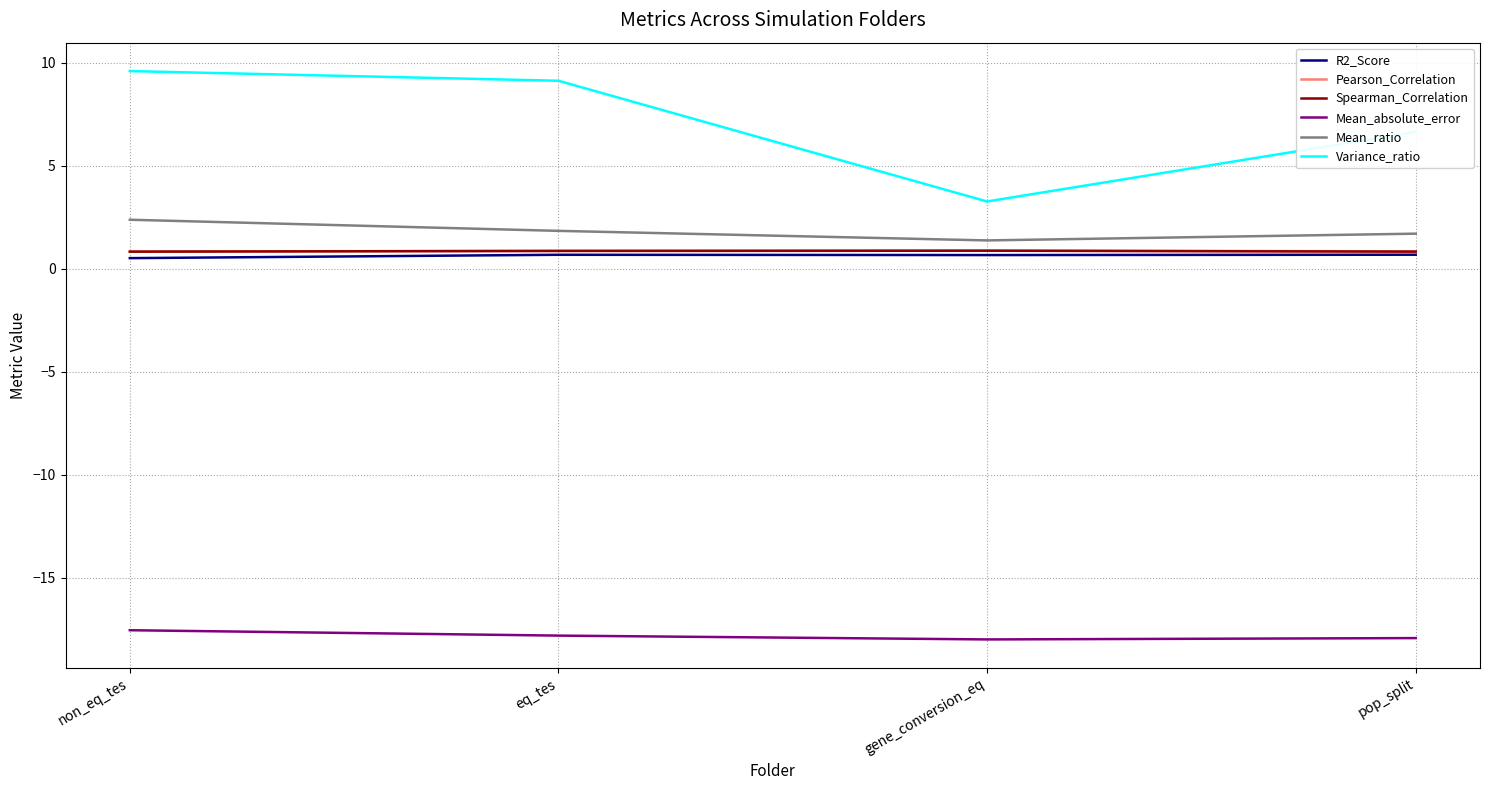

What is the smallest value displayed?

-18.0